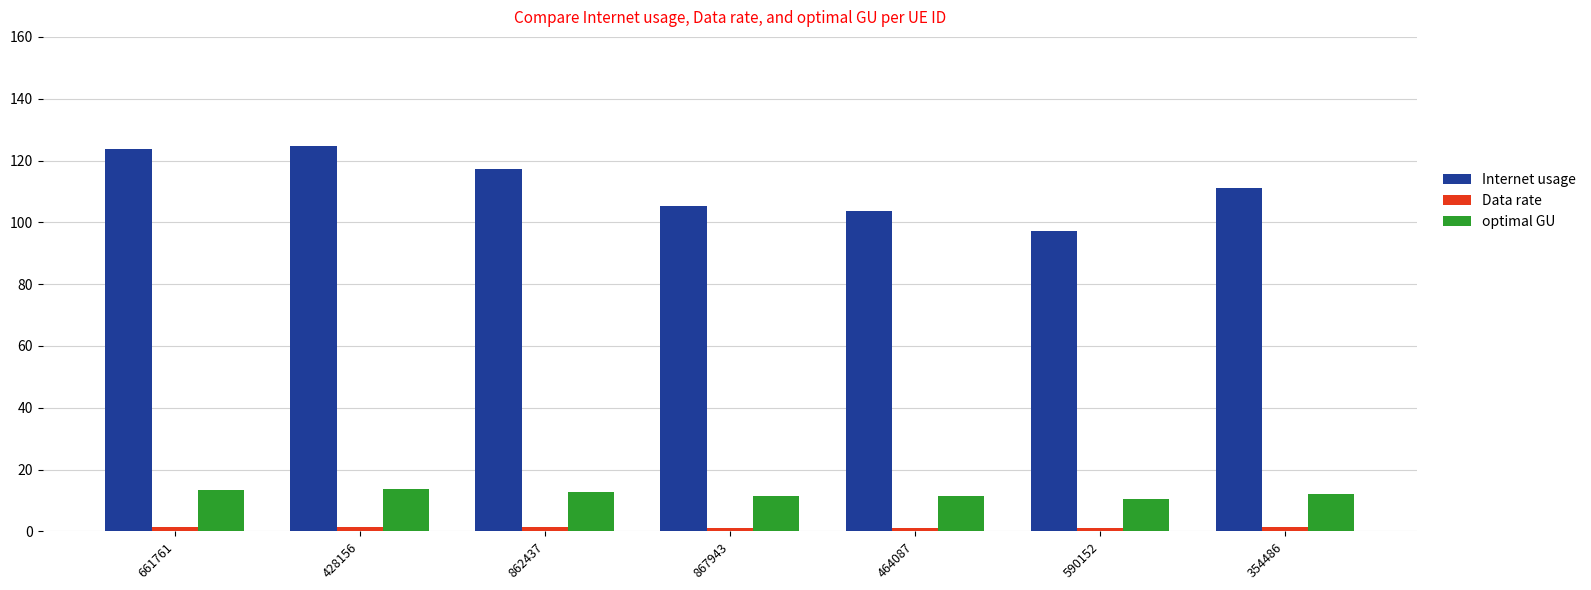

At which label does Internet usage first exceed 111?

661761